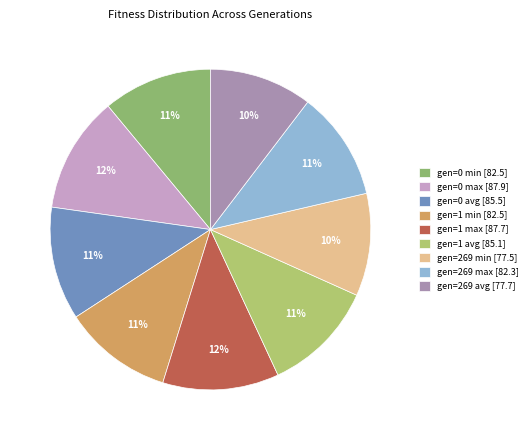

How many slices are in this pie chart?

9